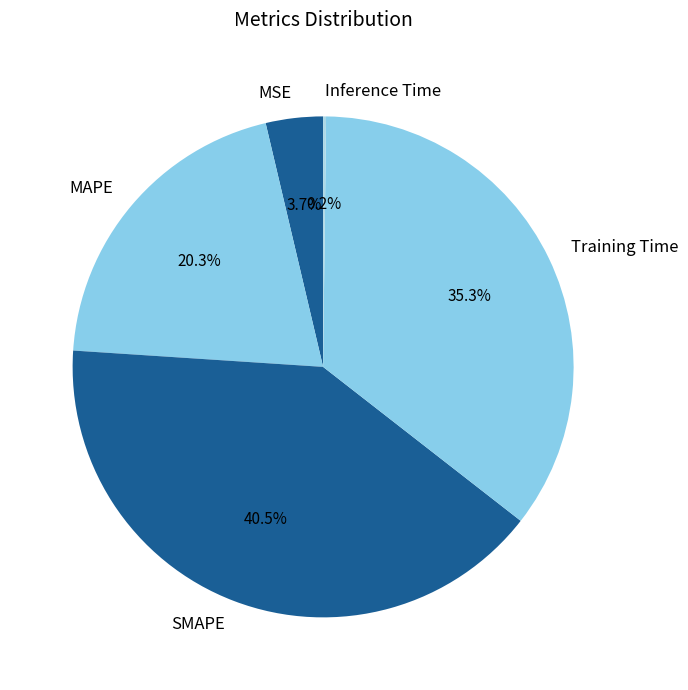

Which category has the biggest portion of the pie?

SMAPE